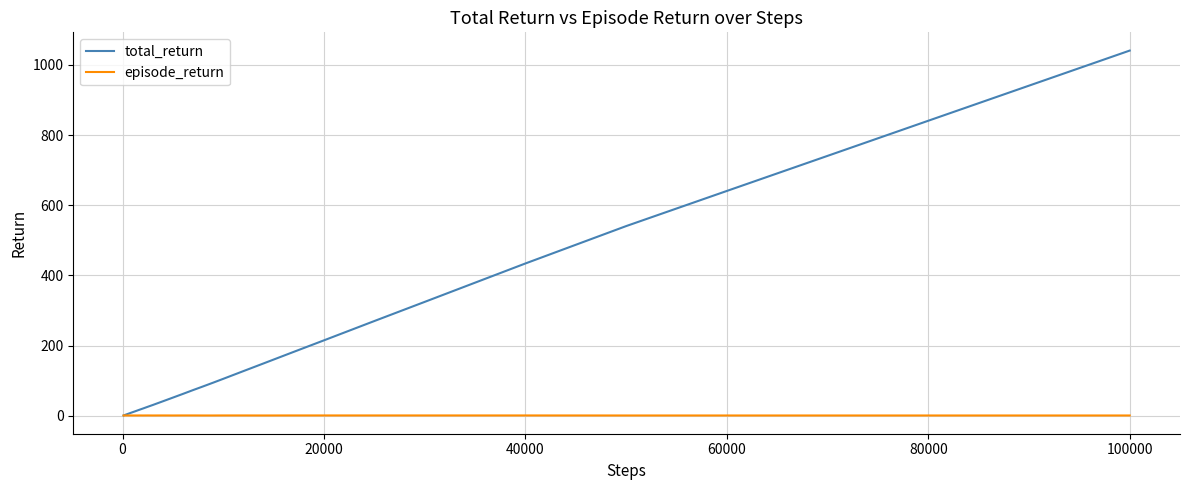

What is the highest value of the episode_return series?

1.1